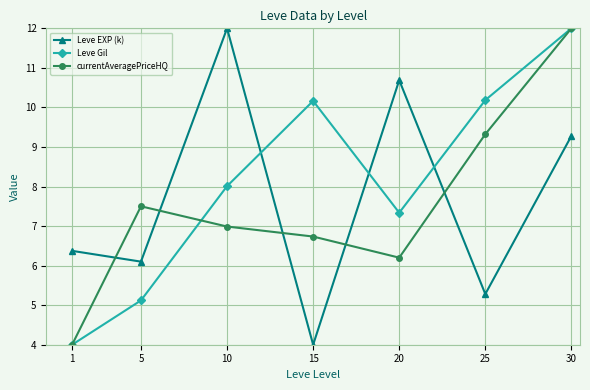

True or false: currentAveragePriceHQ has more than 2 points higher than both neighbors.

False